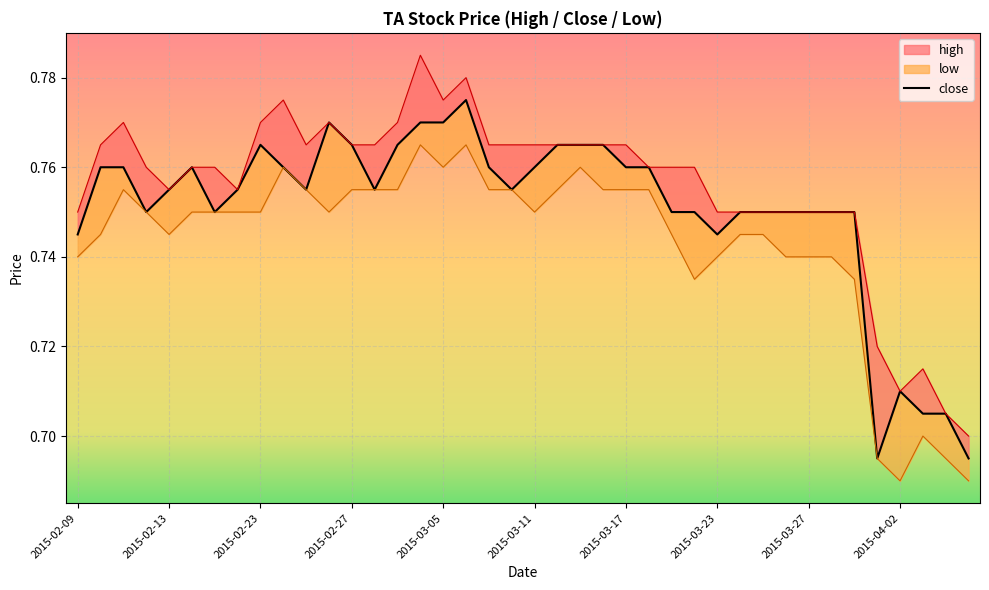

How many lines are shown in the chart?

1